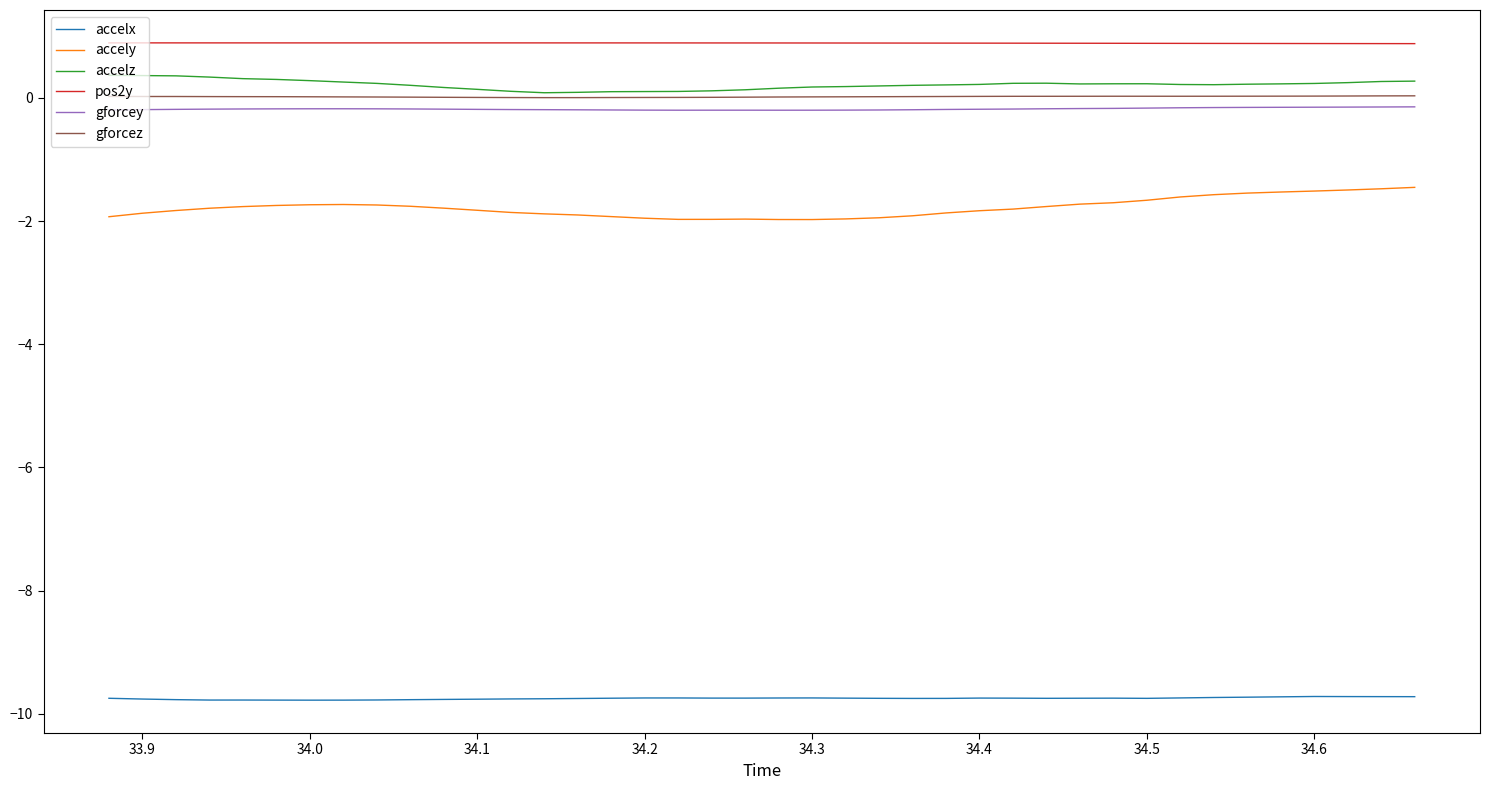

How many lines are shown in the chart?

6